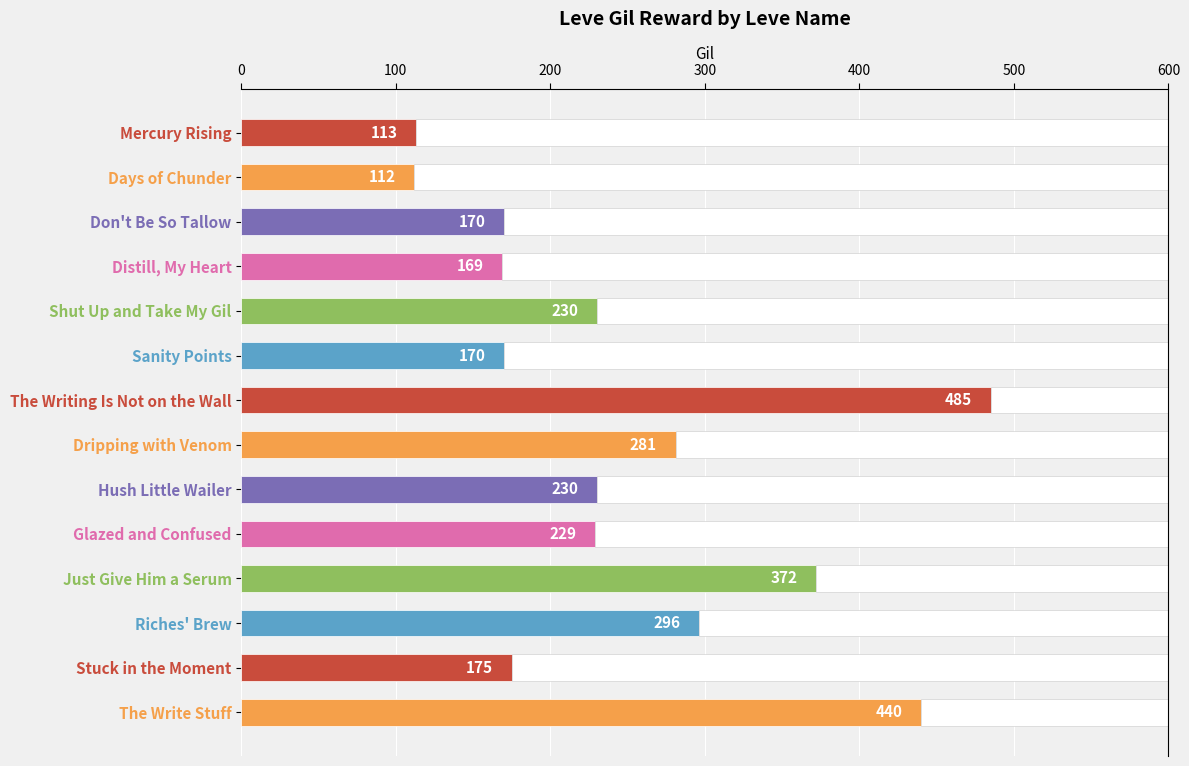

What position from the right is Don't Be So Tallow?

12